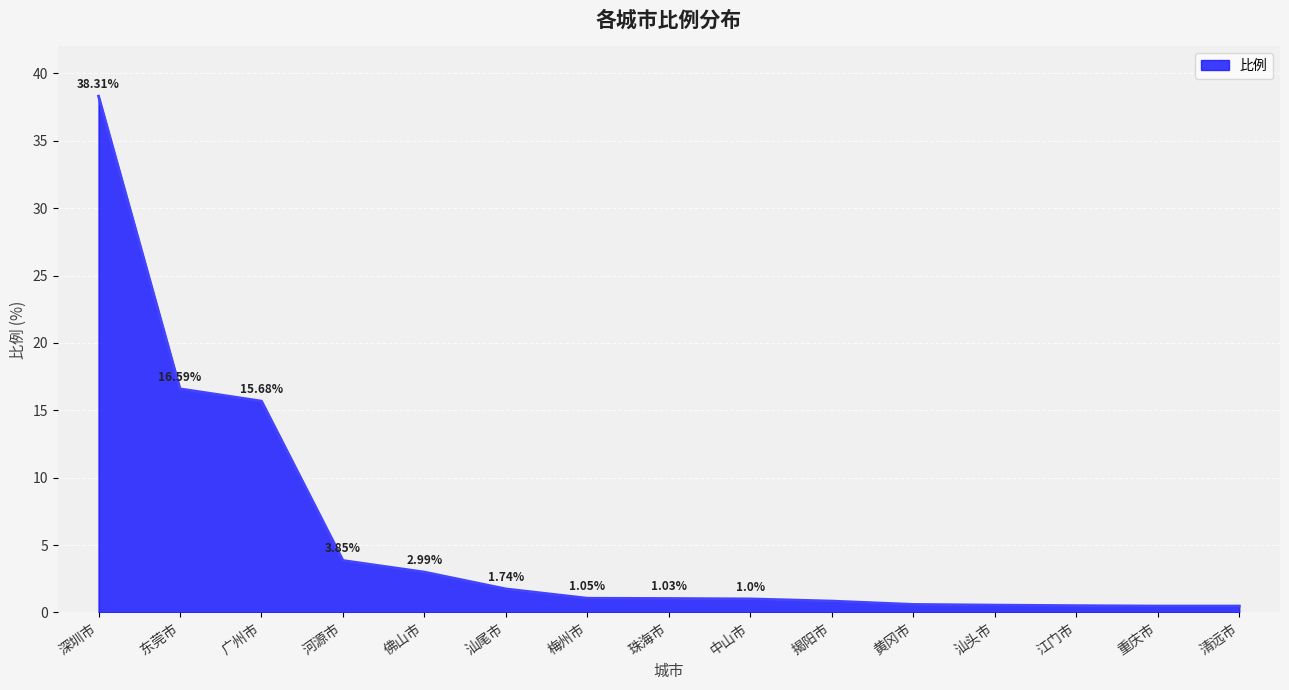

How many lines are shown in the chart?

1